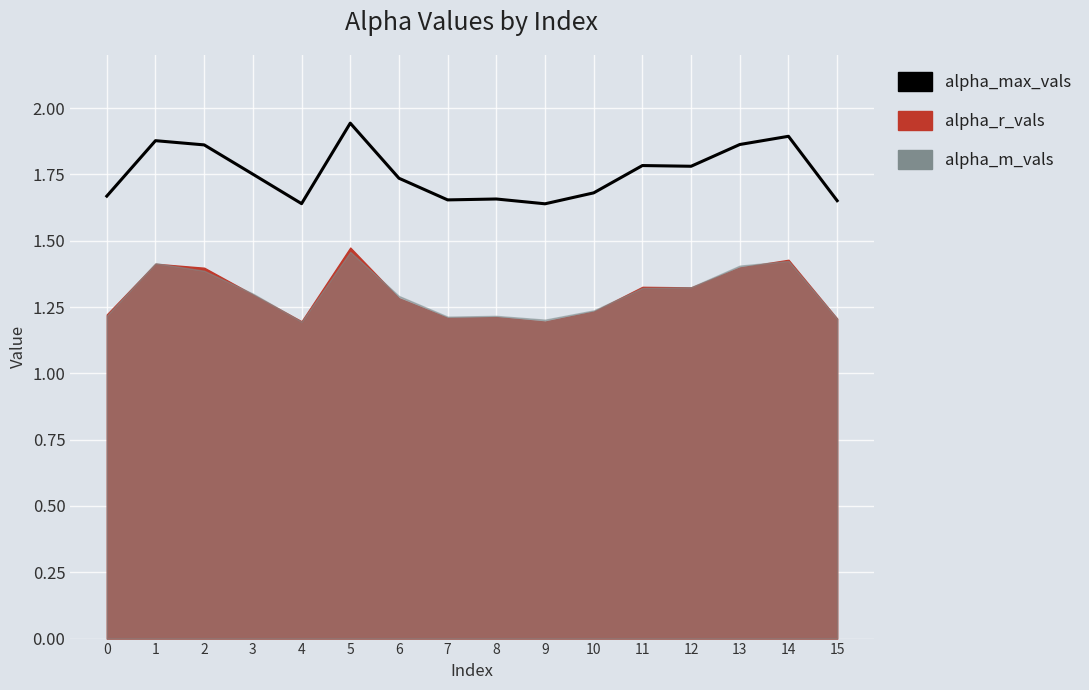

What is the value of the 1st point from the left?

1.7